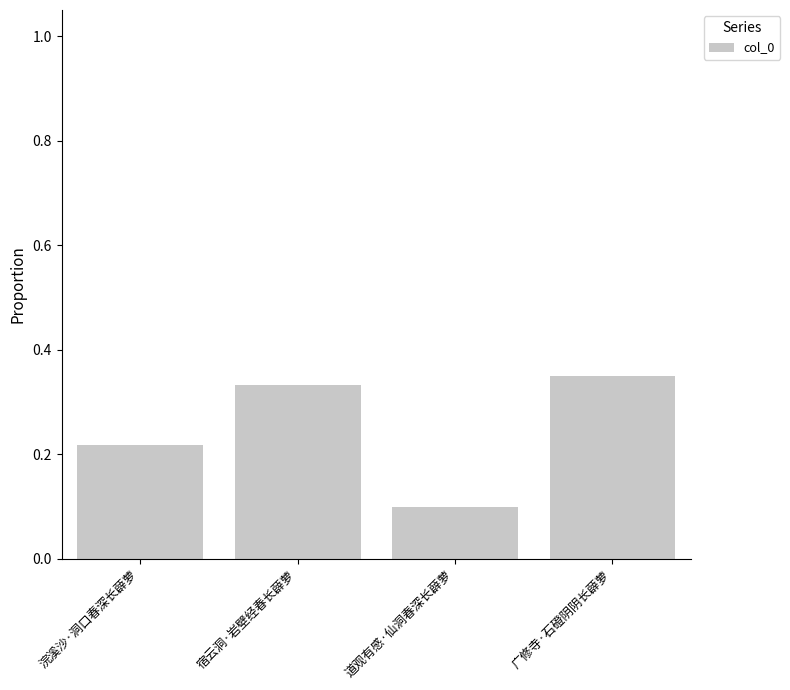

At which label is the value closest to 0?

道观有感·仙洞春深长薜萝